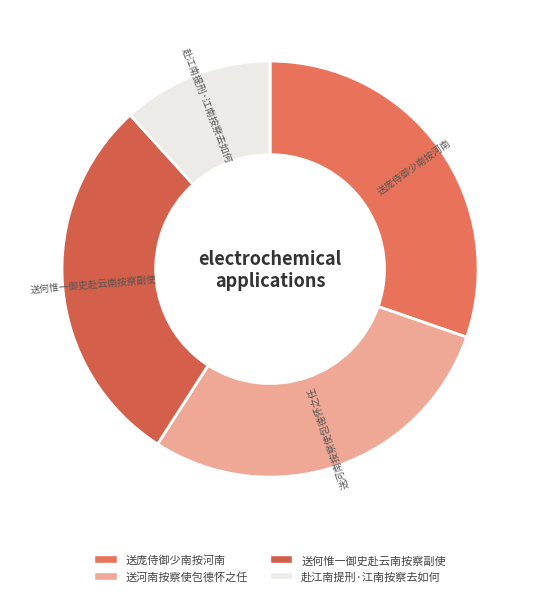

What is the ratio of the value at 送何惟一御史赴云南按察副使 to the value at 赴江南提刑·江南按察去如何?

2.5